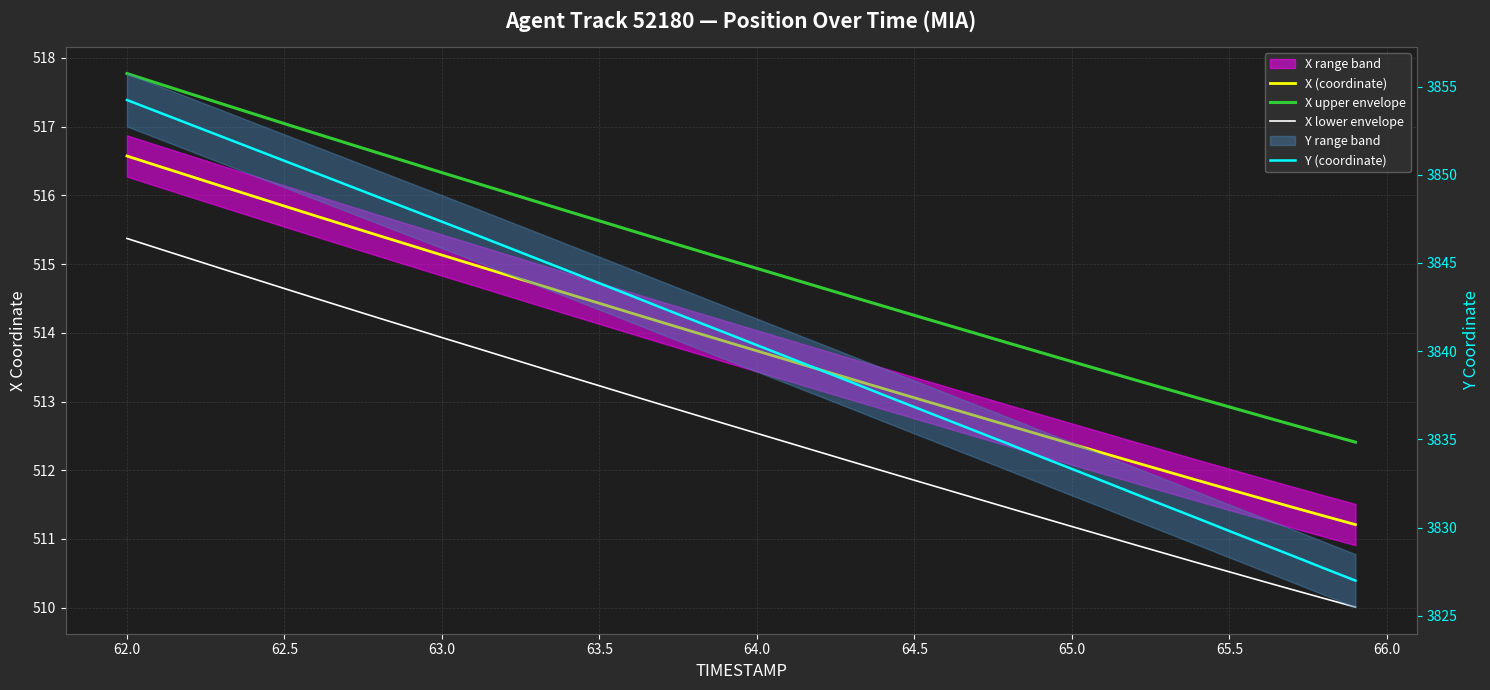

What is the value of the X lower envelope point at the 24th from the left?

512.1